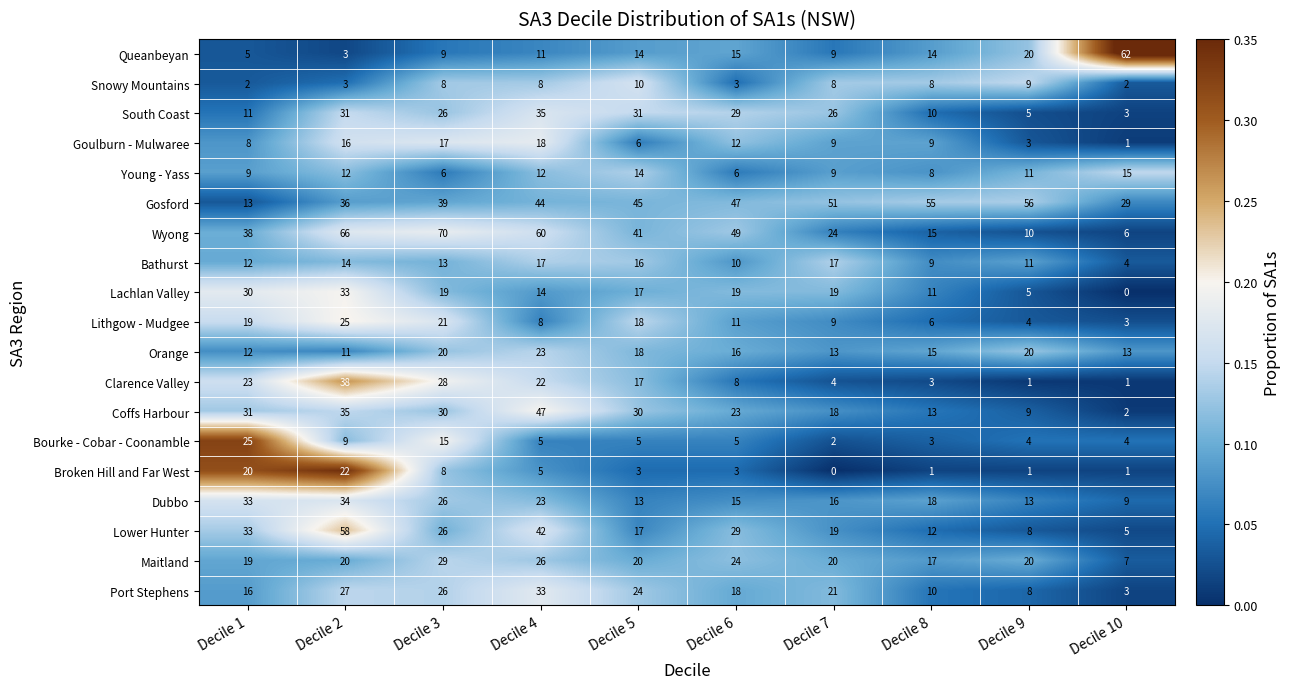

The Broken Hill and Far West series shows 10 at Decile 1. True or false?

False